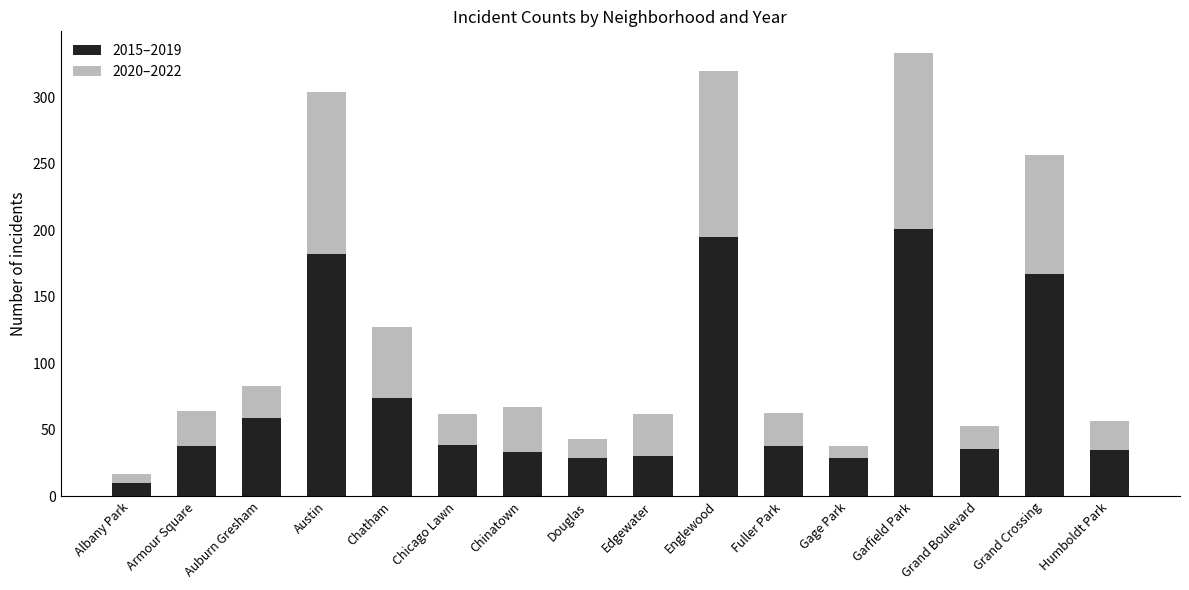

What is the difference between the 2015–2019 values at Albany Park and Edgewater?

20